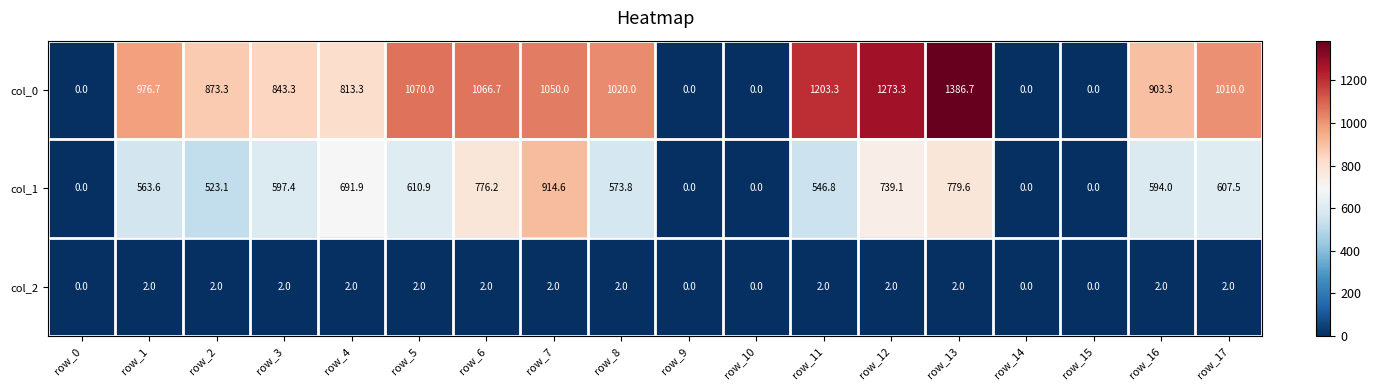

How many data points in col_1 are less than 594?

9